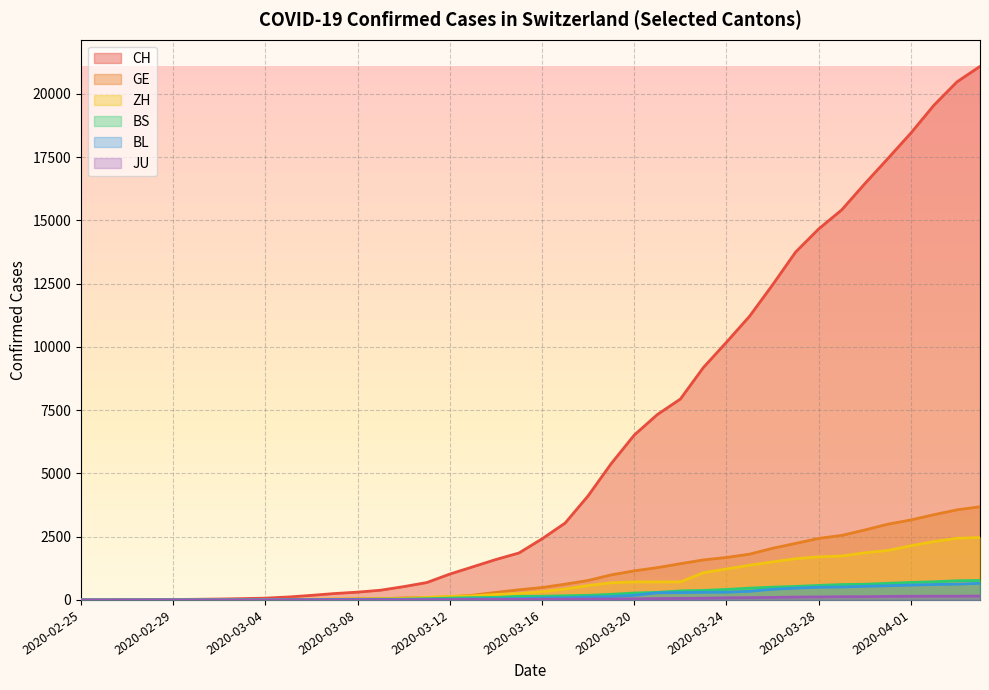

At which category is the sum across all series the highest?

2020-04-04